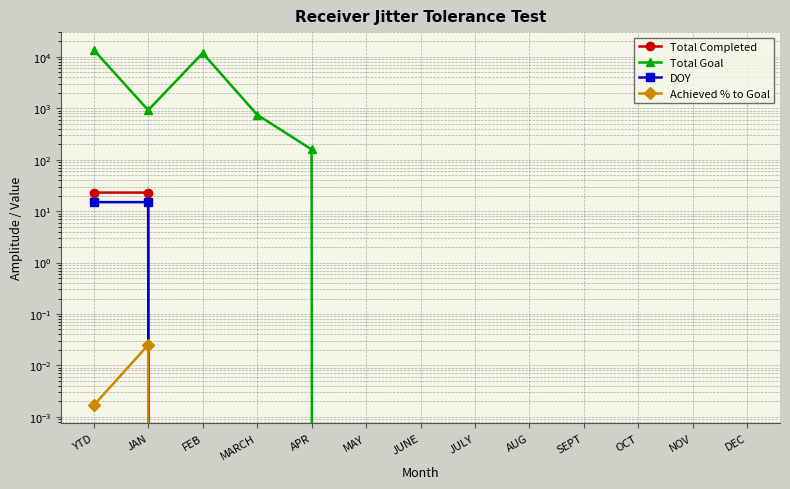

Which series has the widest spread of values?

Total Goal